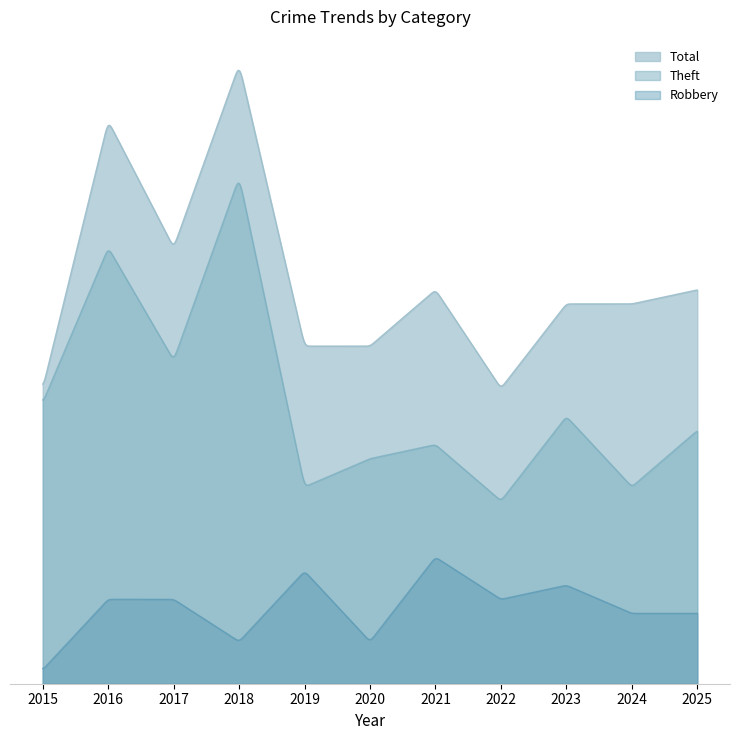

At which label does Total first exceed 27?

2016